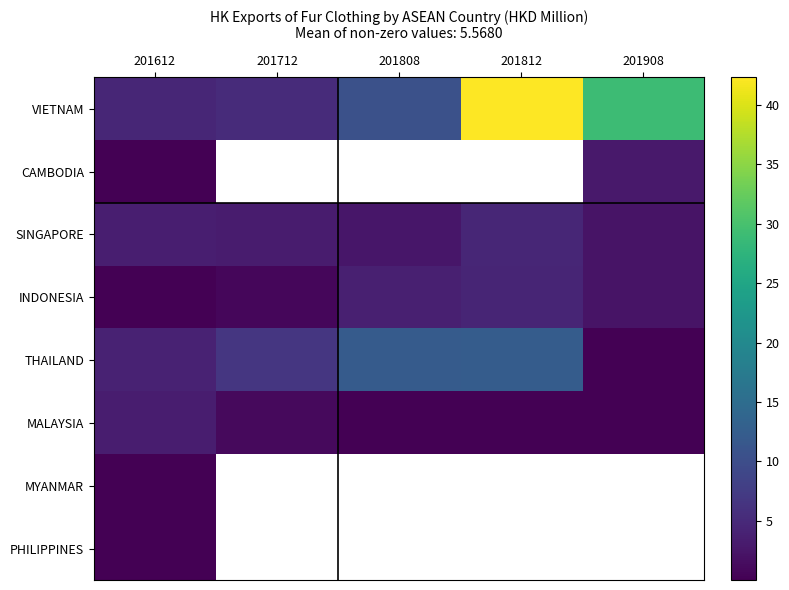

What is the spread (max minus min) of values at 201808?

12.2